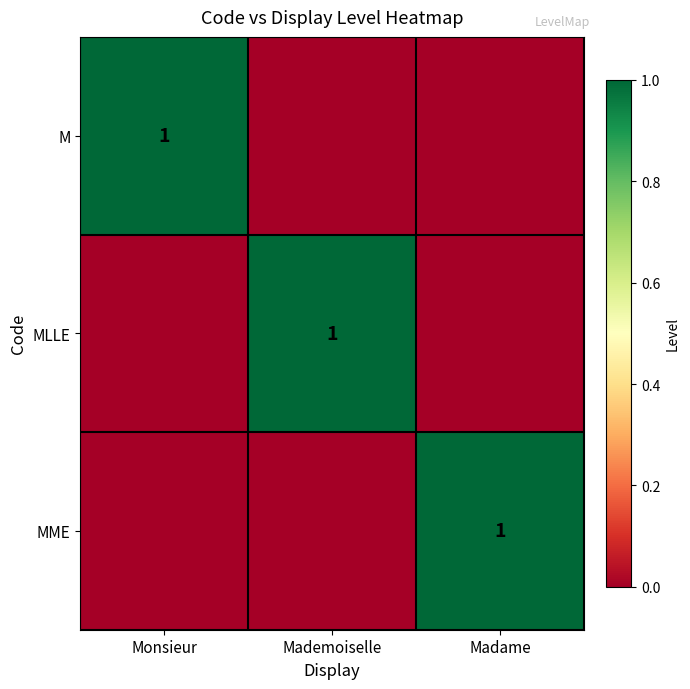

What is the spread (max minus min) of values at Madame?

1